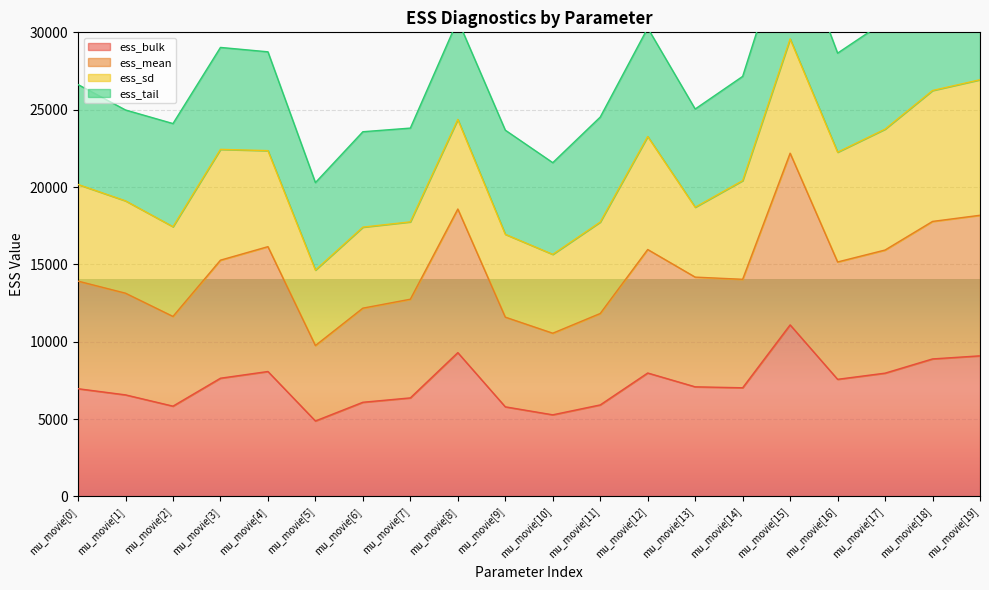

Between mu_movie[15] and mu_movie[19], which series saw the biggest shift?

ess_mean